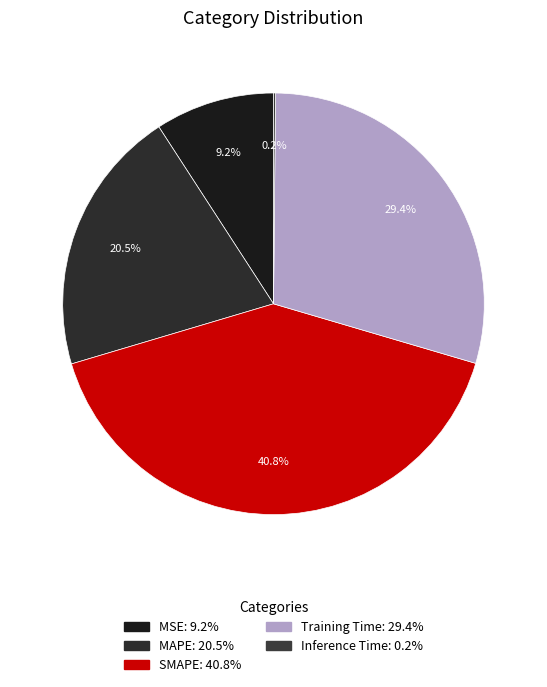

Is MSE the majority of the pie?

No